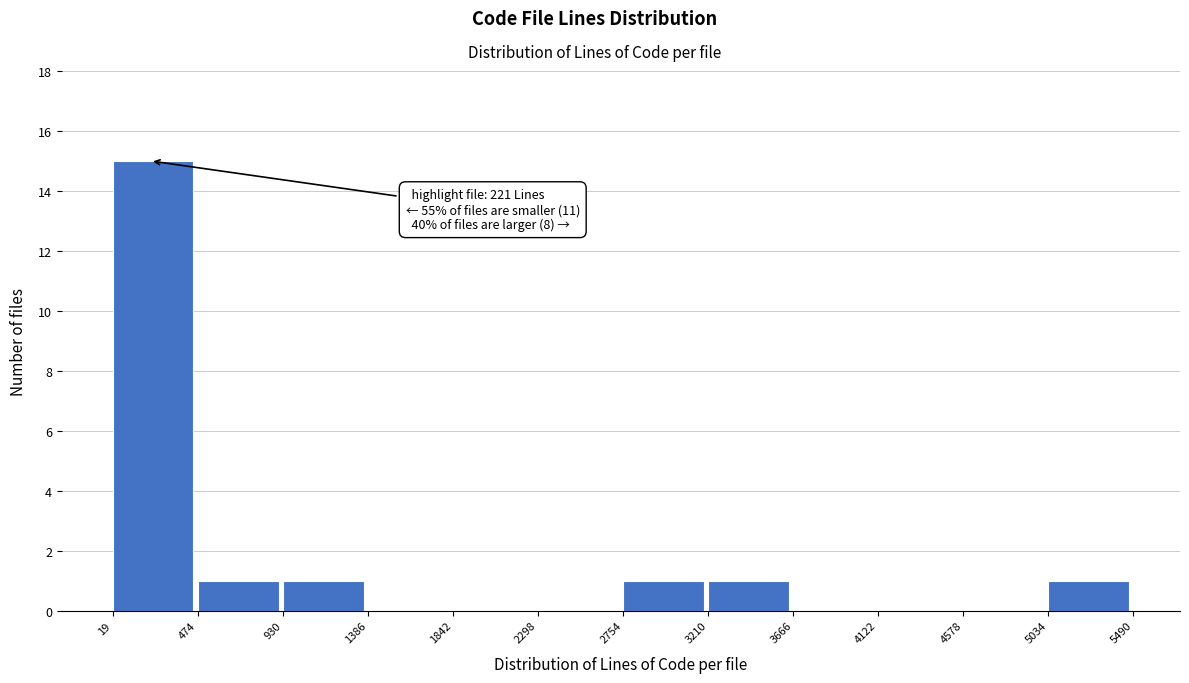

Over which range of the x-axis is the bar tallest?

19 to 474